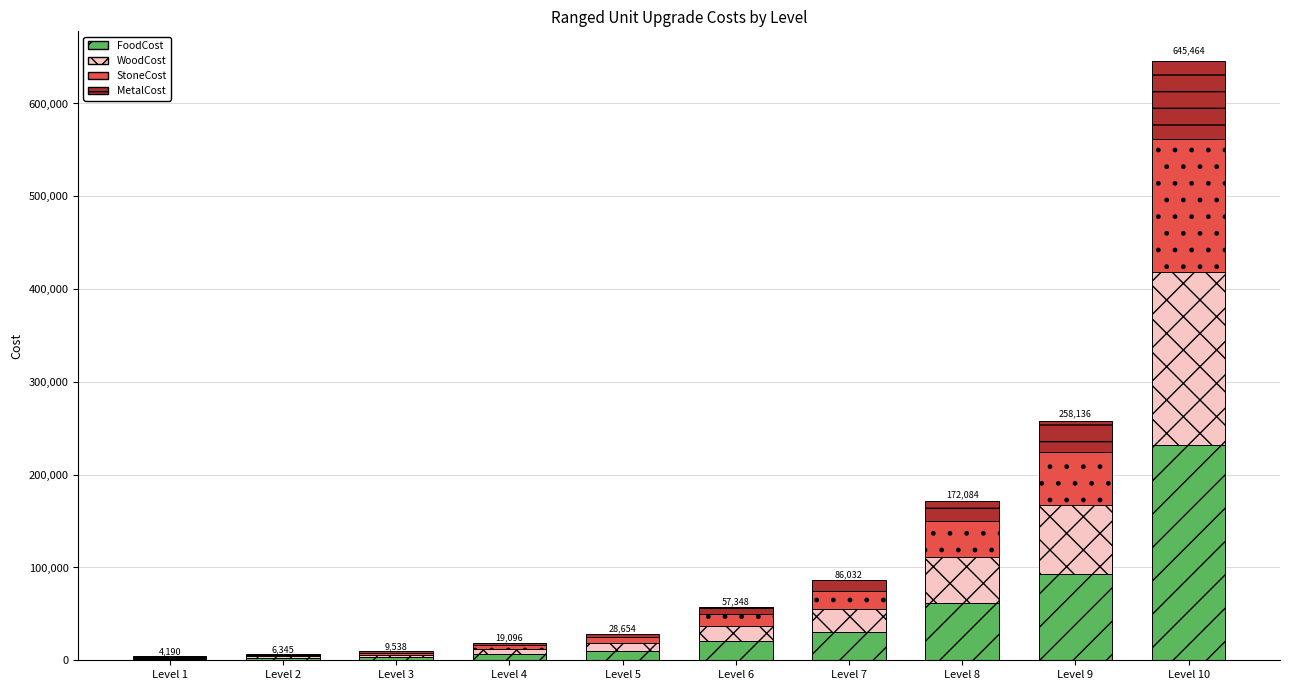

How many series are shown in this chart?

4